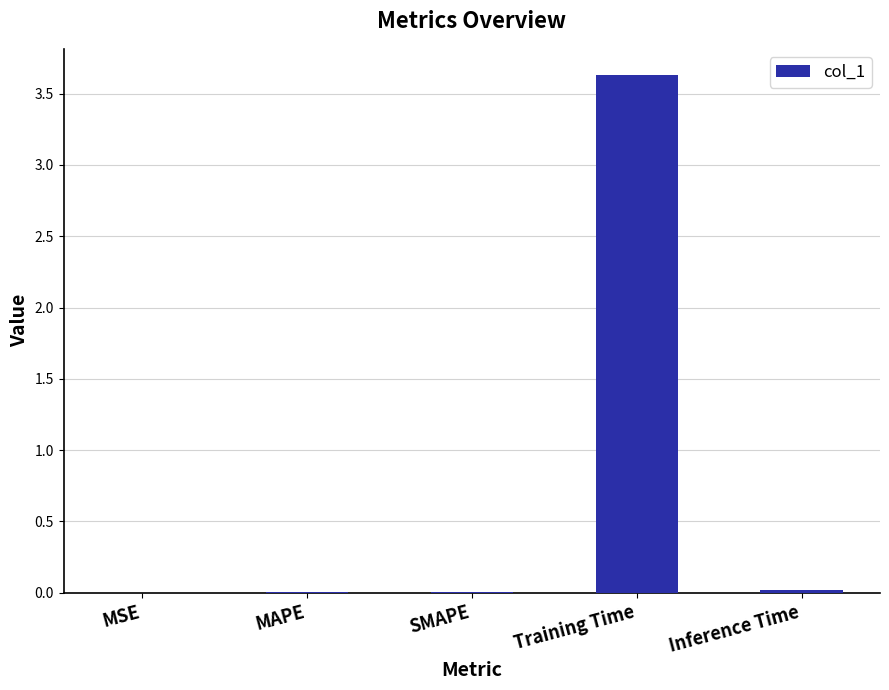

Does the chart contain stacked bars?

No